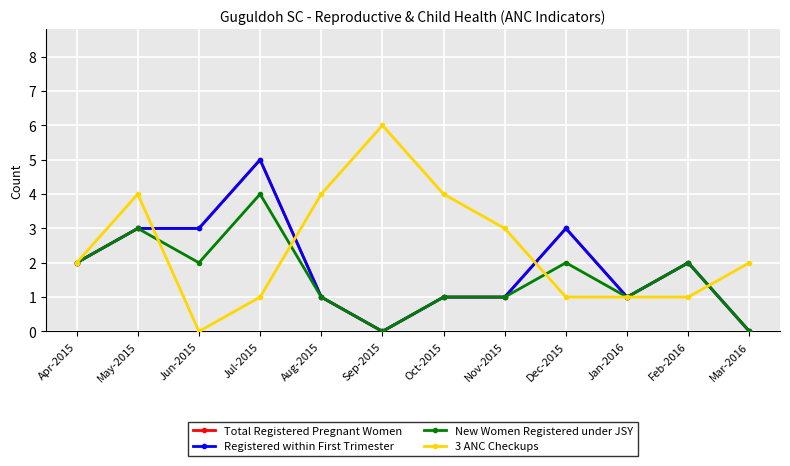

Where is the first local maximum for Registered within First Trimester?

Jul-2015